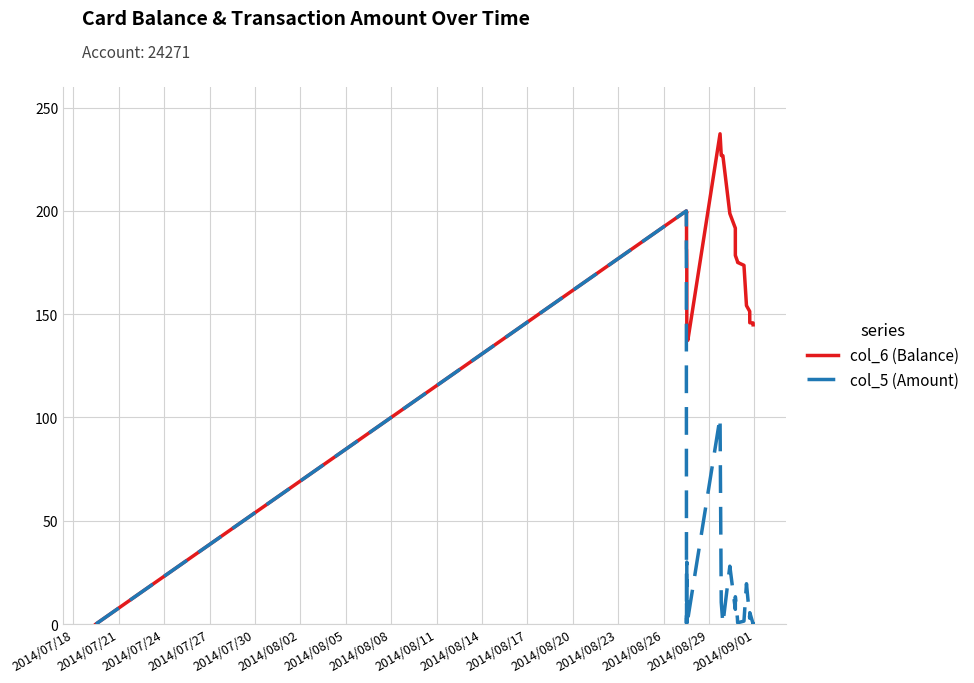

Which series has the largest total across all categories?

col_6 (Balance)